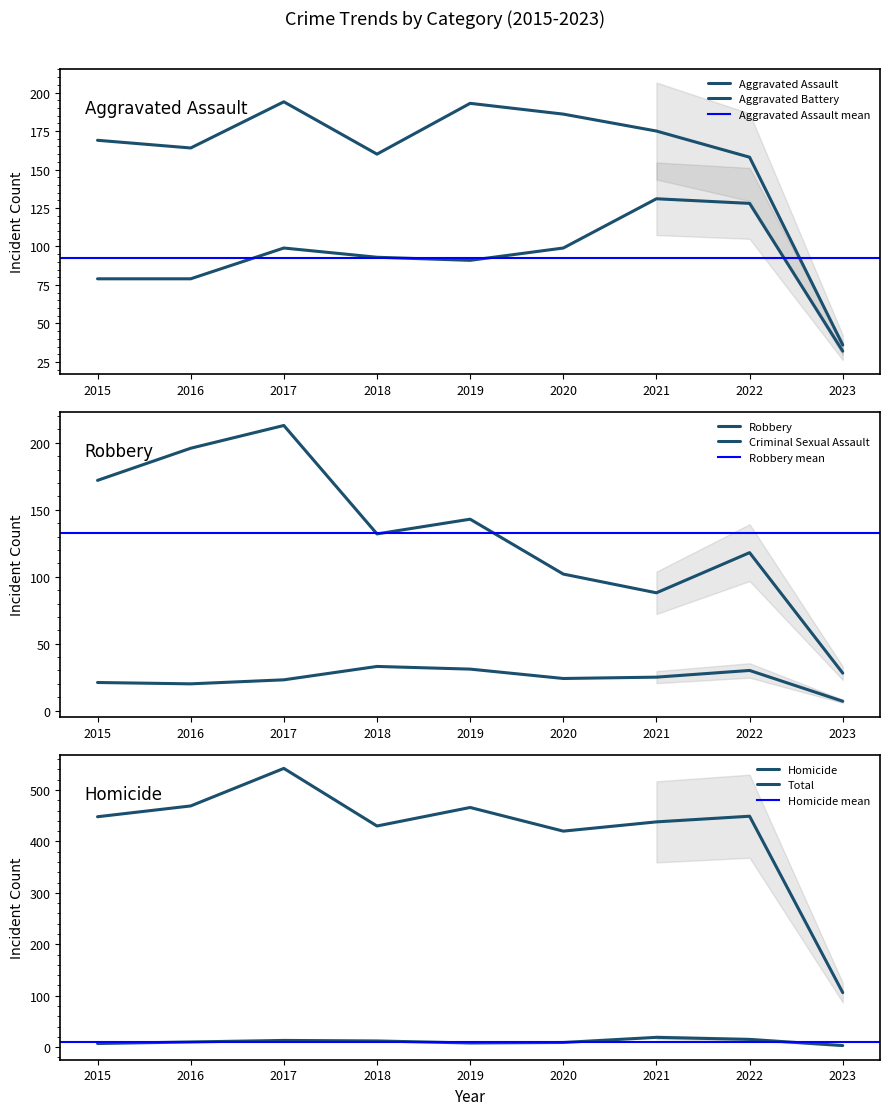

Which series changed the most between 2020 and 2023?

Total